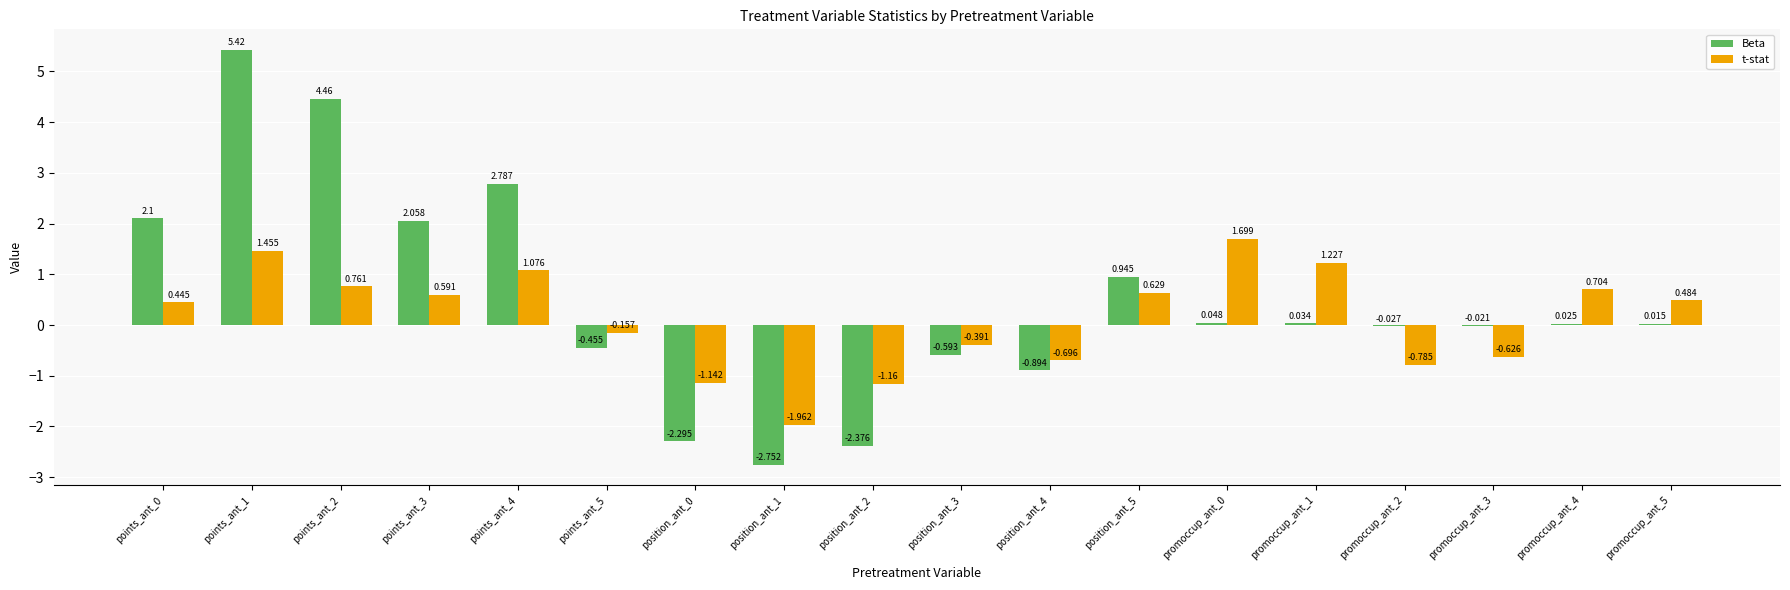

Which series has the widest spread of values?

Beta